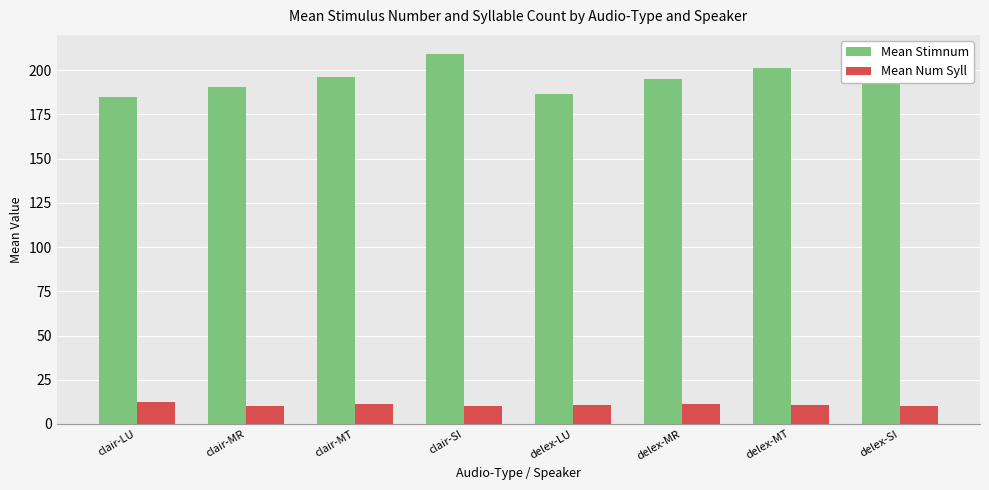

What is the difference between the maximum and minimum values in the Mean Num Syll series?

2.3